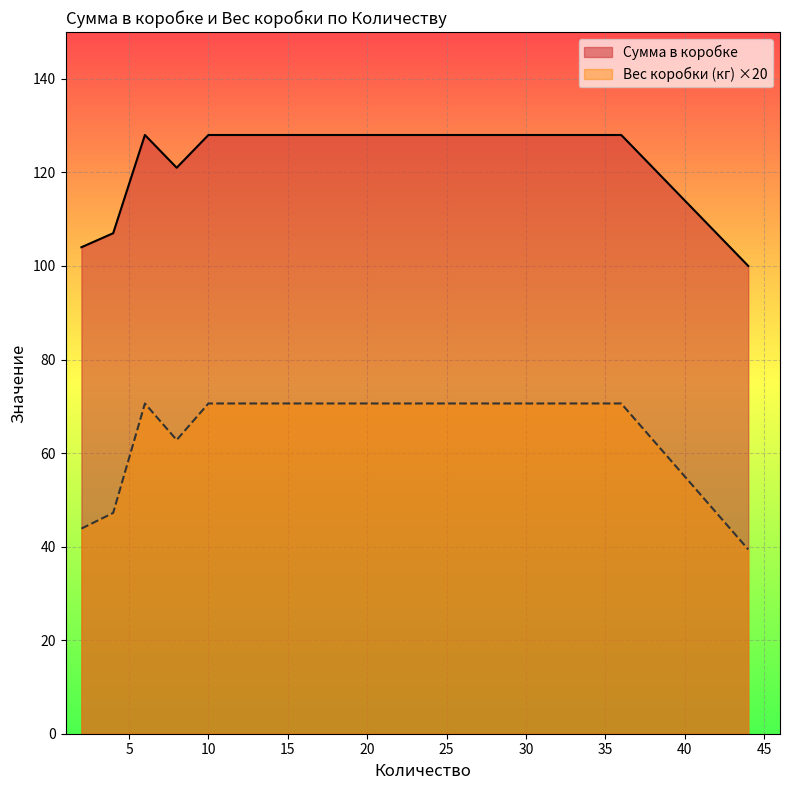

Which series has the largest total across all categories?

Сумма в коробке